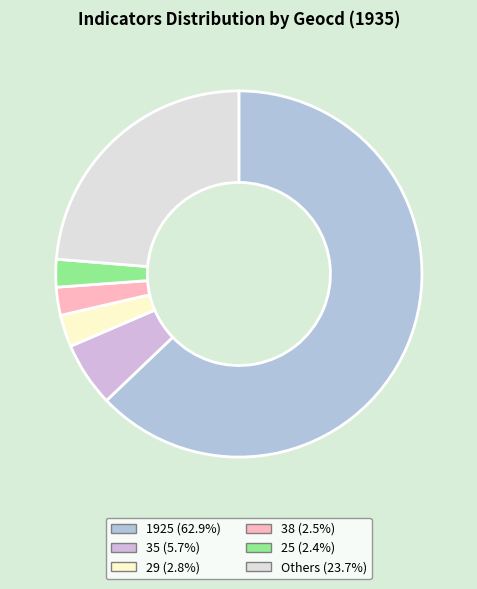

How many slices are in this pie chart?

6